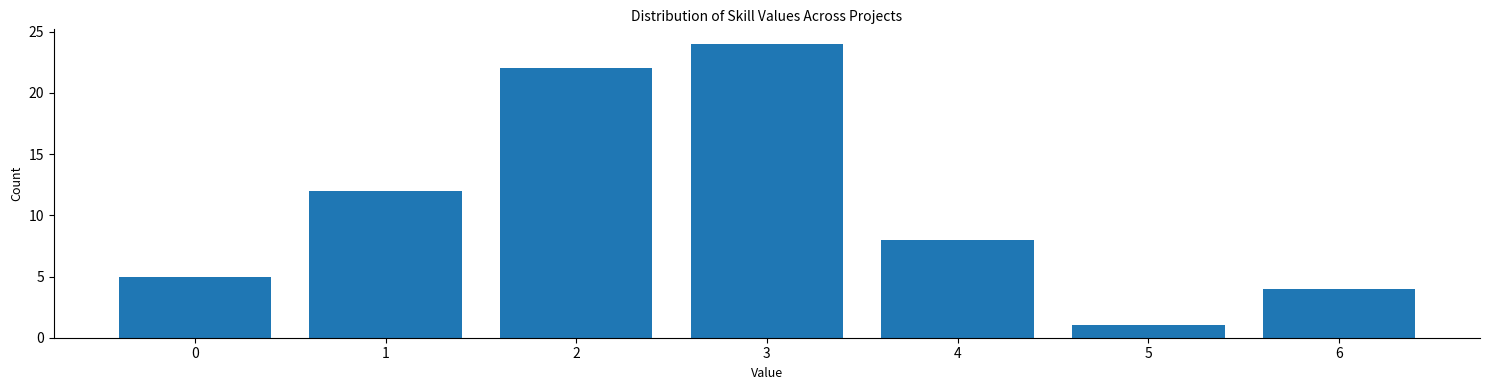

Reading right to left, list all the values displayed in this chart.

6=4	5=1	4=8	3=24	2=22	1=12	0=5